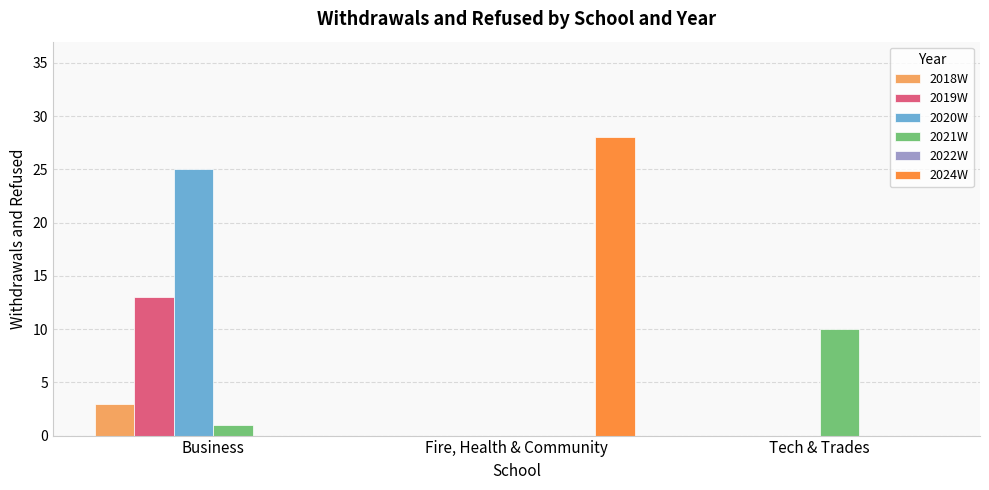

How many groups of bars are there?

3